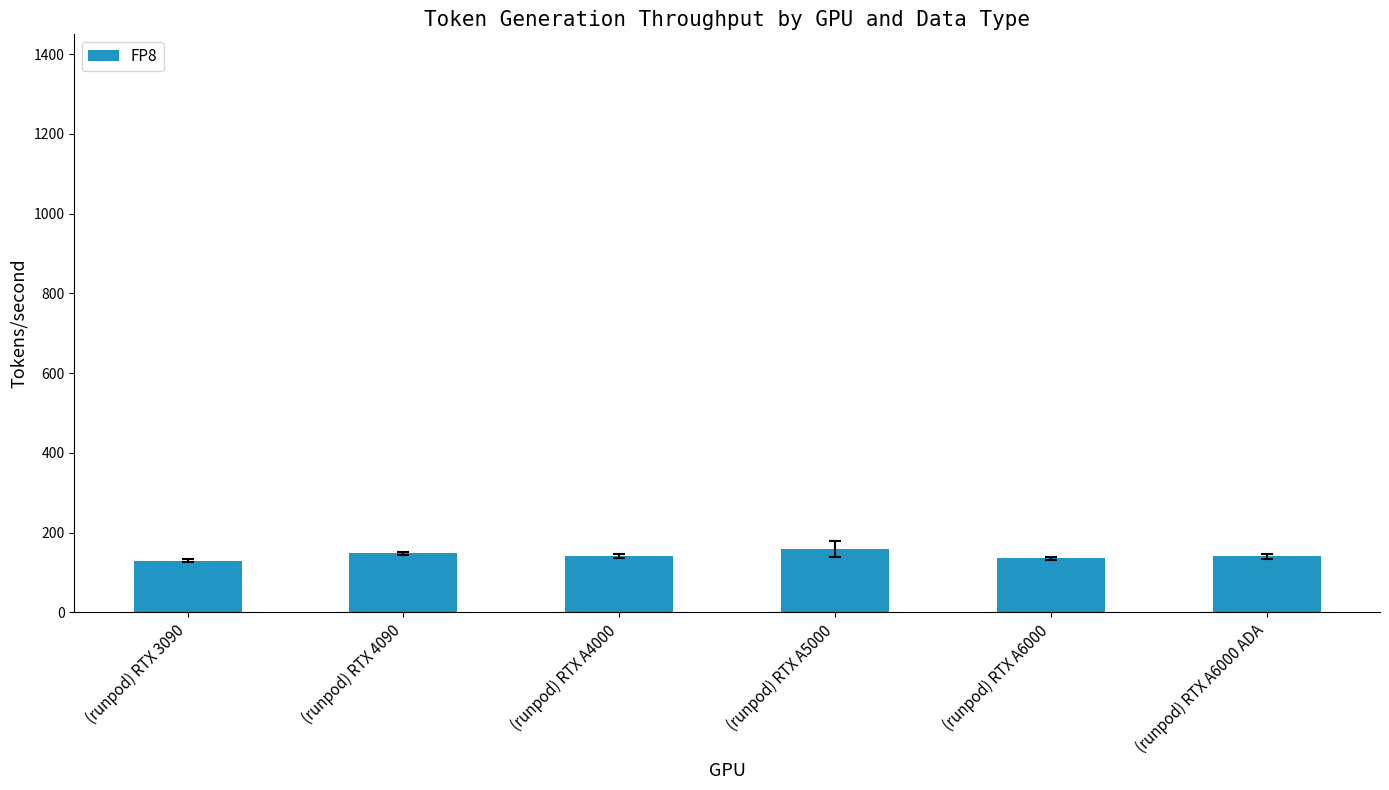

True or false: the data shows 148 at (runpod) RTX 4090.

True